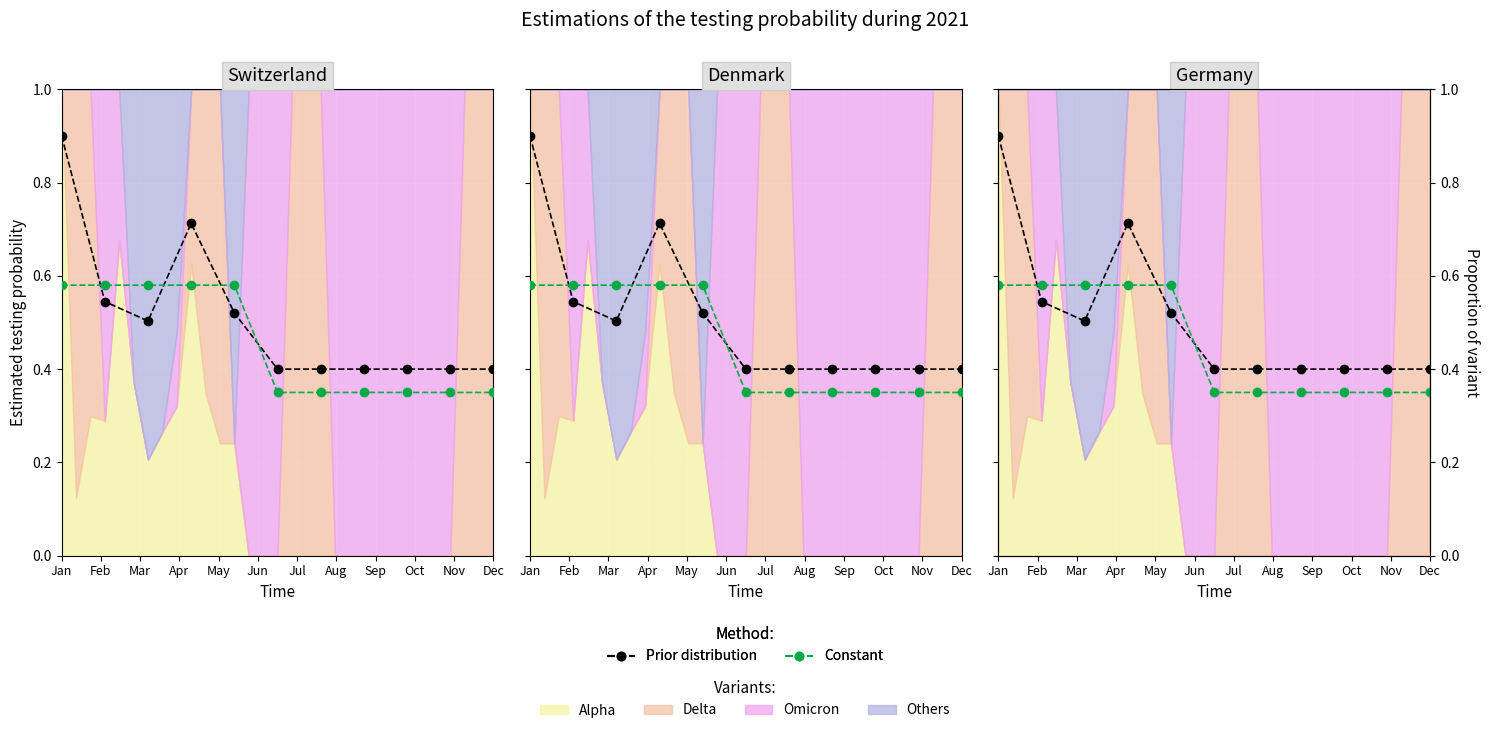

What is the difference between the maximum and minimum values in the Constant series?

0.2